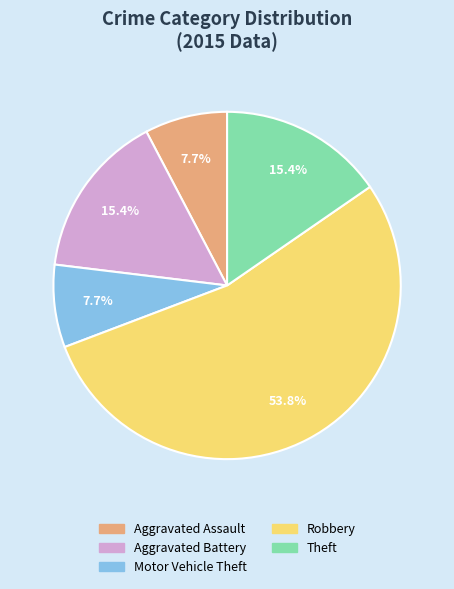

Does Robbery account for over 50% of the chart?

Yes